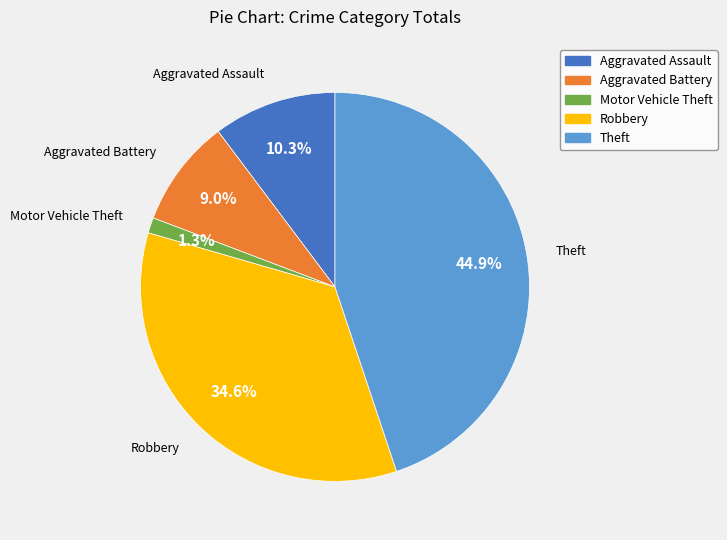

How many slices are in this pie chart?

5